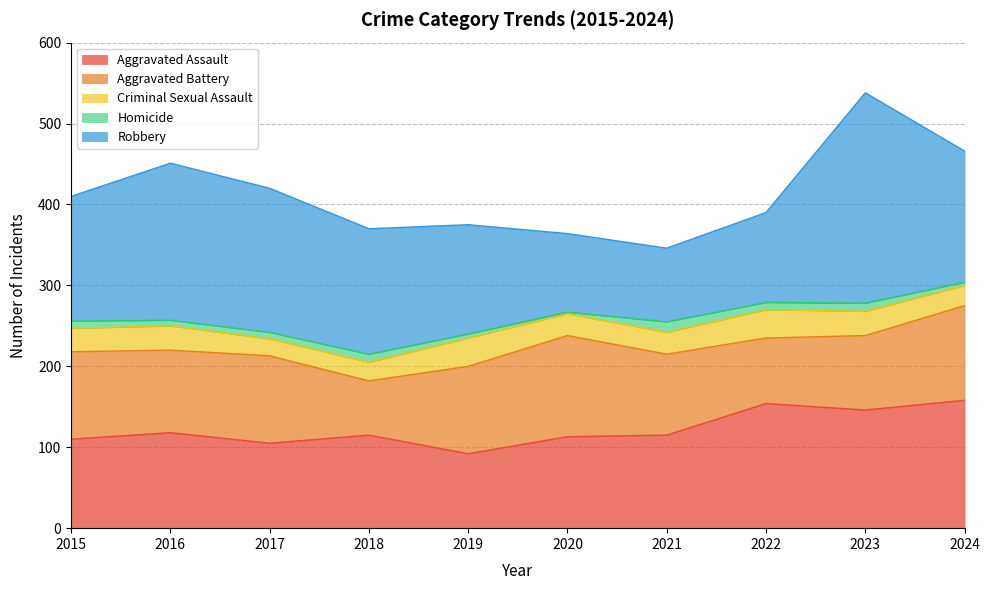

List the labels in order of Criminal Sexual Assault value, smallest first.

2017, 2018, 2024, 2020, 2021, 2015, 2016, 2023, 2019, 2022